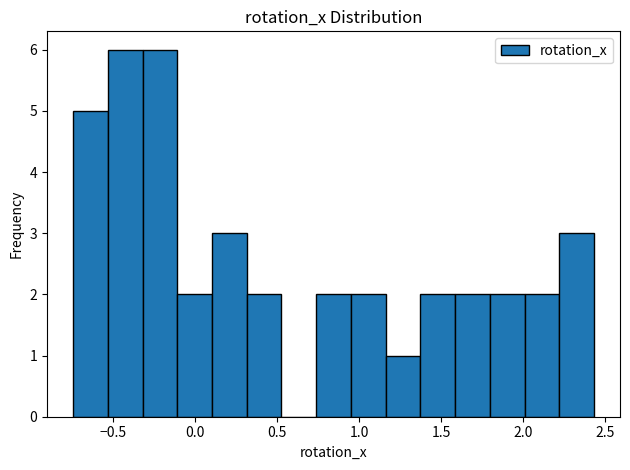

What is the height of the bar covering 0.75 to 0.95 on the x-axis? Neither the bar edges nor the heights are printed on the chart, so give them approximately, as read against the axes.

2